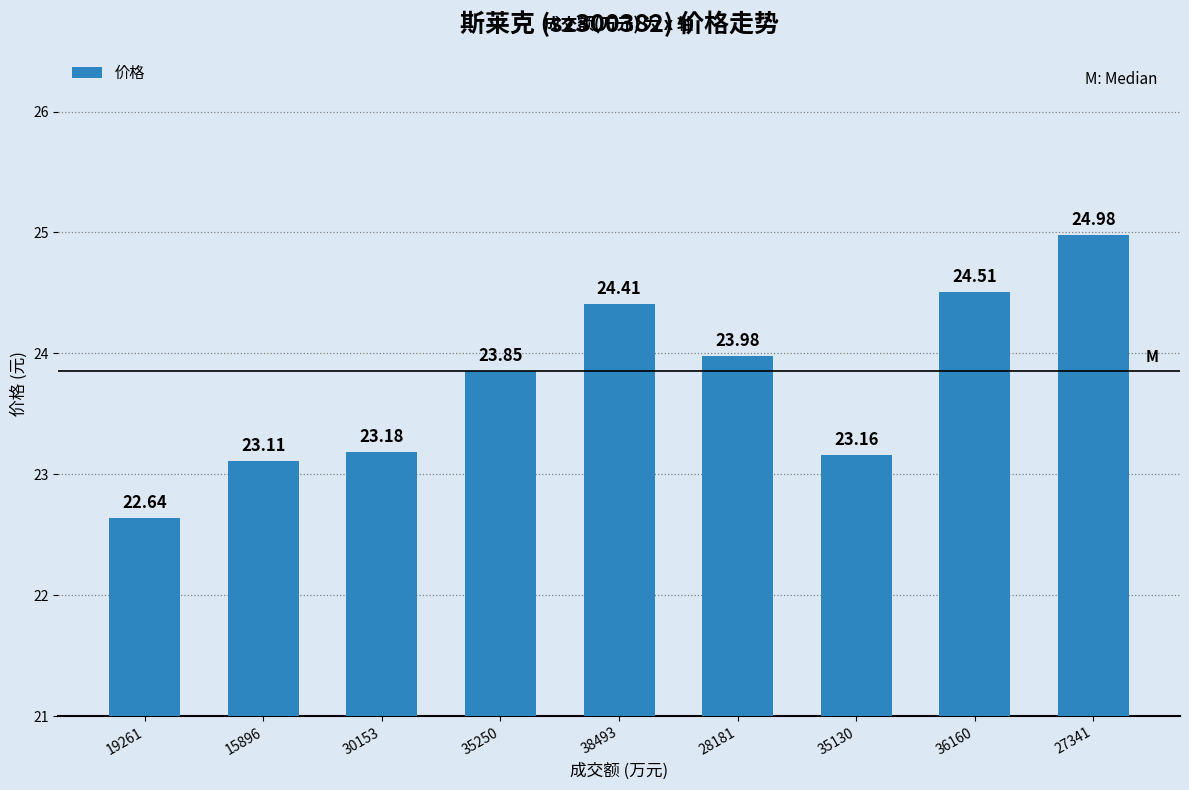

Reading left to right, transcribe all the data shown in this chart.

19261=22.6	15896=23.1	30153=23.2	35250=23.9	38493=24.4	28181=24.0	35130=23.2	36160=24.5	27341=25.0